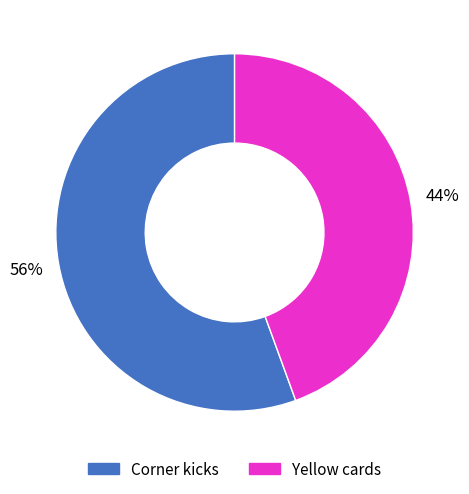

Is it true that Yellow cards is 44% of the pie?

True